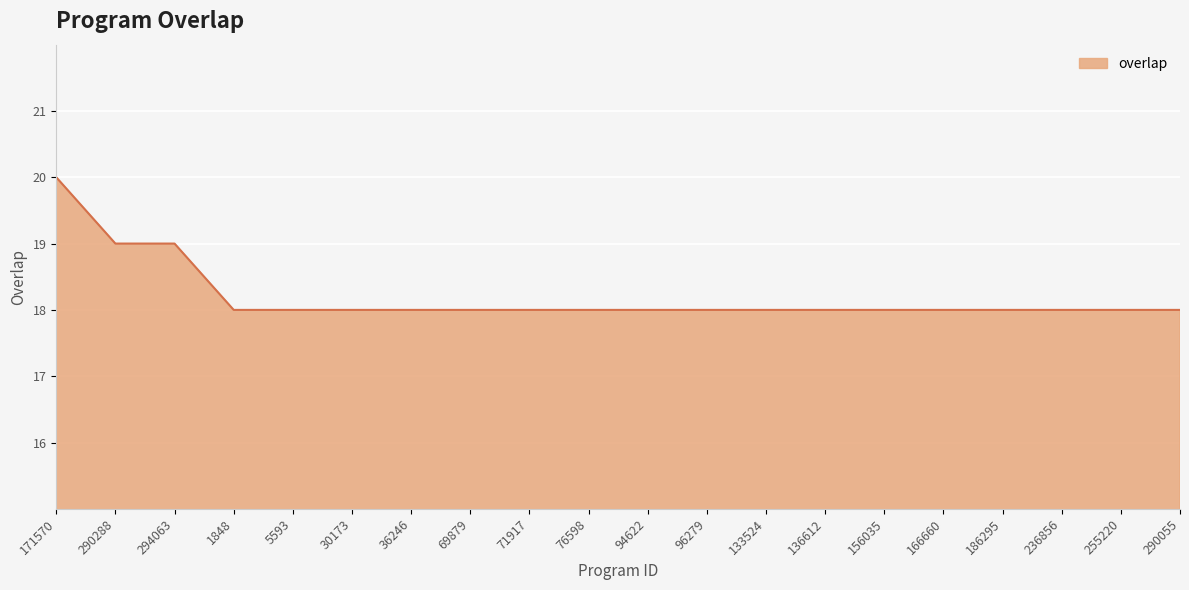

Reading right to left, extract all data points from this chart.

18	18	18	18	18	18	18	18	18	18	18	18	18	18	18	18	18	19	19	20